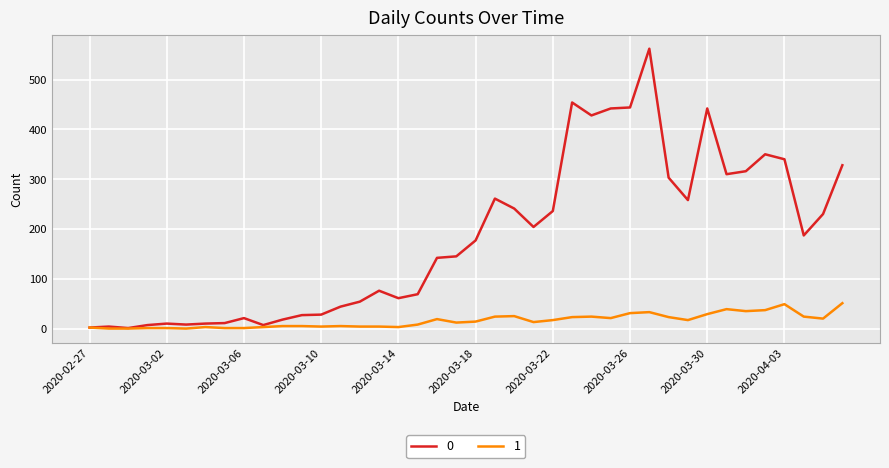

Rank the series by their average value, from highest to lowest.

0, 1